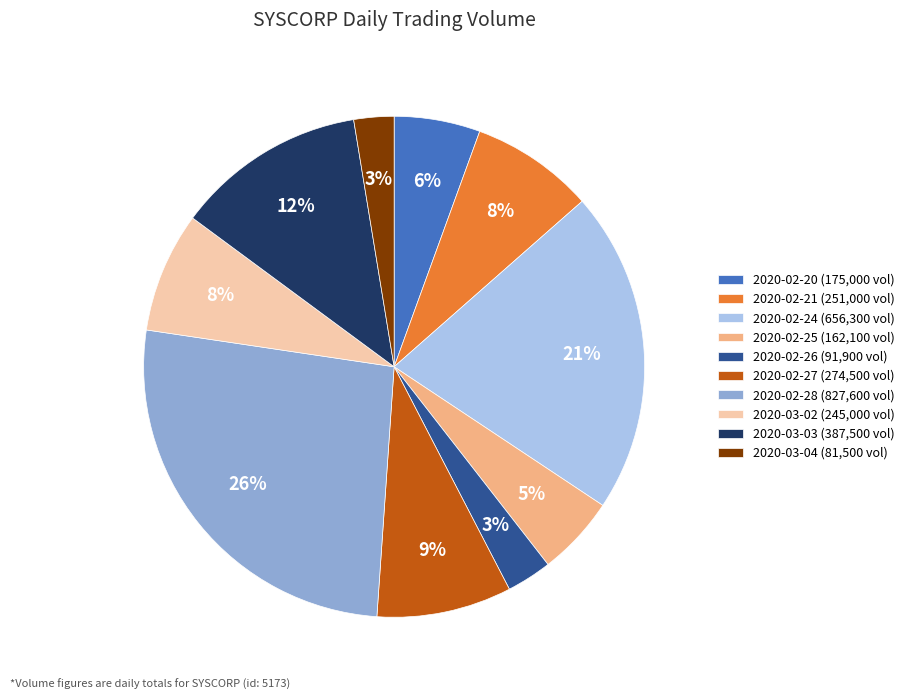

To the nearest percent, what portion does 2020-02-27 represent?

9%